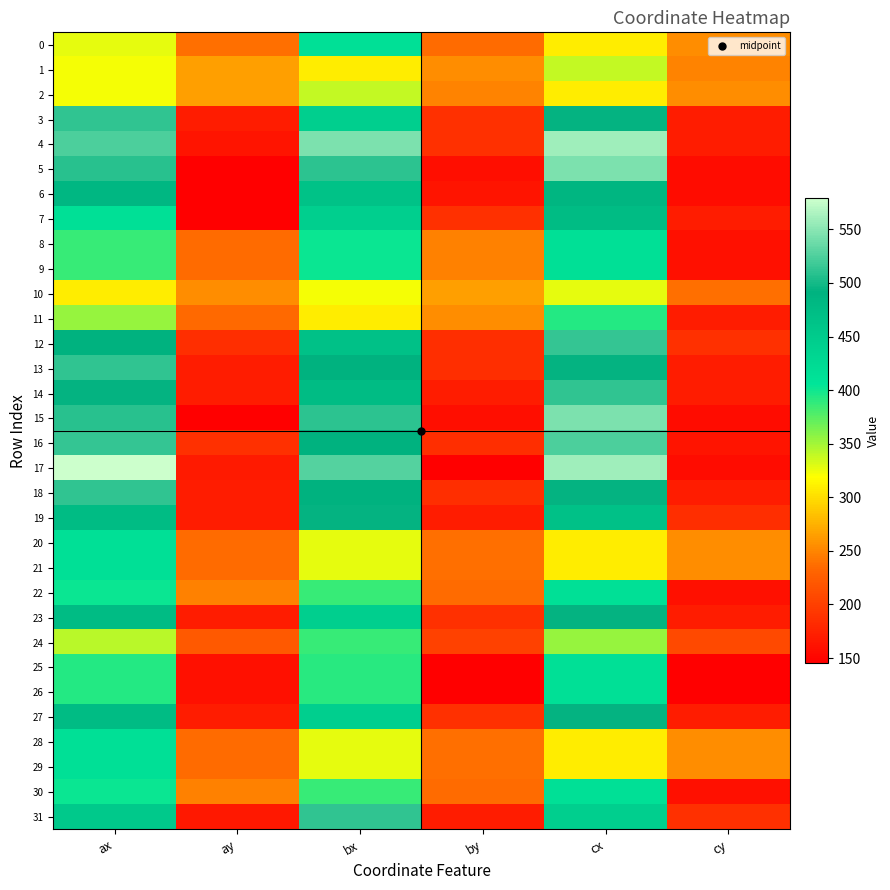

Reading left to right, what are all the values shown in this chart?

0: ax=327	ay=237	bx=414	by=235	cx=309	cy=254
1: ax=323	ay=265	bx=309	by=254	cx=339	cy=250
2: ax=323	ay=265	bx=339	by=250	cx=309	cy=254
3: ax=512	ay=170	bx=443	by=186	cx=494	cy=169
4: ax=524	ay=162	bx=544	by=187	cx=560	cy=169
5: ax=509	ay=146	bx=510	by=157	cx=544	cy=156
6: ax=484	ay=145	bx=464	by=162	cx=485	cy=156
7: ax=414	ay=146	bx=443	by=186	cx=475	cy=169
8: ax=386	ay=235	bx=402	by=247	cx=413	cy=159
9: ax=386	ay=235	bx=402	by=247	cx=413	cy=159
10: ax=309	ay=254	bx=323	by=265	cx=327	cy=237
11: ax=355	ay=234	bx=309	by=254	cx=393	cy=169
12: ax=492	ay=185	bx=467	by=185	cx=514	cy=187
13: ax=512	ay=170	bx=492	by=185	cx=494	cy=169
14: ax=494	ay=169	bx=475	by=169	cx=512	cy=170
15: ax=509	ay=146	bx=510	by=157	cx=544	cy=156
16: ax=514	ay=187	bx=492	by=185	cx=524	cy=162
17: ax=579	ay=168	bx=527	by=145	cx=559	cy=156
18: ax=512	ay=170	bx=492	by=185	cx=494	cy=169
19: ax=475	ay=169	bx=494	by=169	cx=467	cy=185
20: ax=414	ay=235	bx=327	by=237	cx=309	cy=254
21: ax=414	ay=235	bx=327	by=237	cx=309	cy=254
22: ax=402	ay=247	bx=386	by=235	cx=413	cy=159
23: ax=475	ay=169	bx=443	by=186	cx=494	cy=169
24: ax=343	ay=222	bx=386	by=201	cx=355	cy=209
25: ax=393	ay=159	bx=391	by=146	cx=414	cy=146
26: ax=393	ay=159	bx=391	by=146	cx=414	cy=146
27: ax=475	ay=169	bx=443	by=186	cx=494	cy=169
28: ax=414	ay=235	bx=327	by=237	cx=309	cy=254
29: ax=414	ay=235	bx=327	by=237	cx=309	cy=254
30: ax=402	ay=247	bx=386	by=235	cx=413	cy=159
31: ax=452	ay=166	bx=512	by=170	cx=443	cy=186